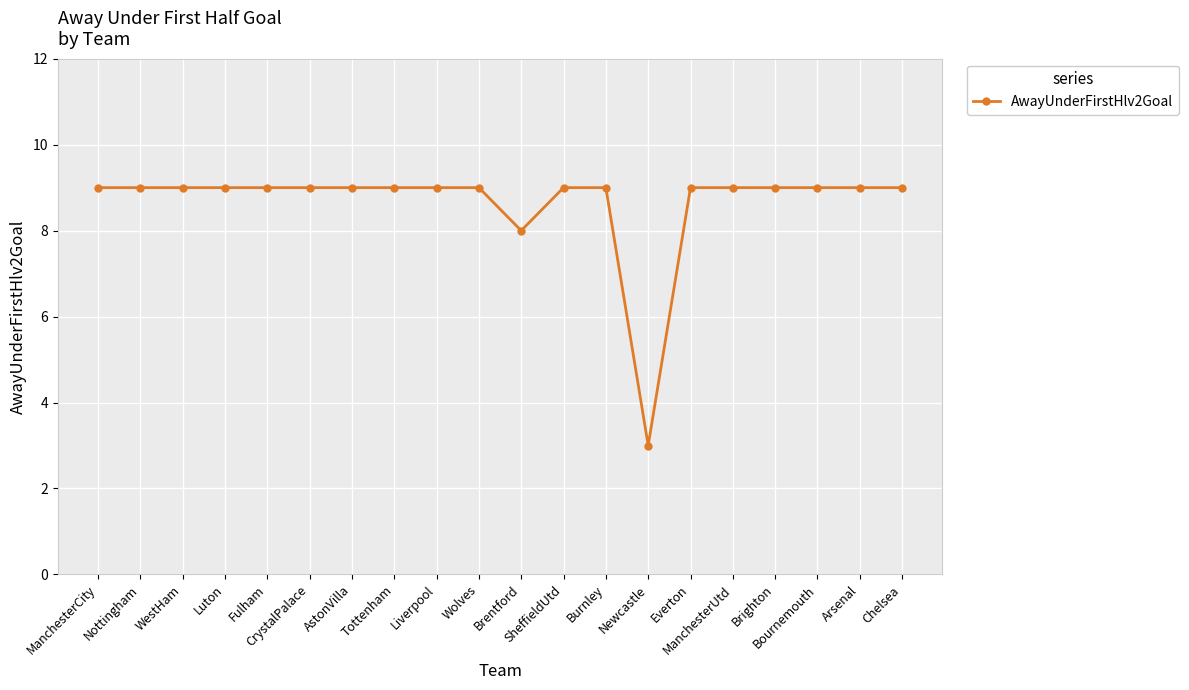

What is the value of the 13th point from the left?

9